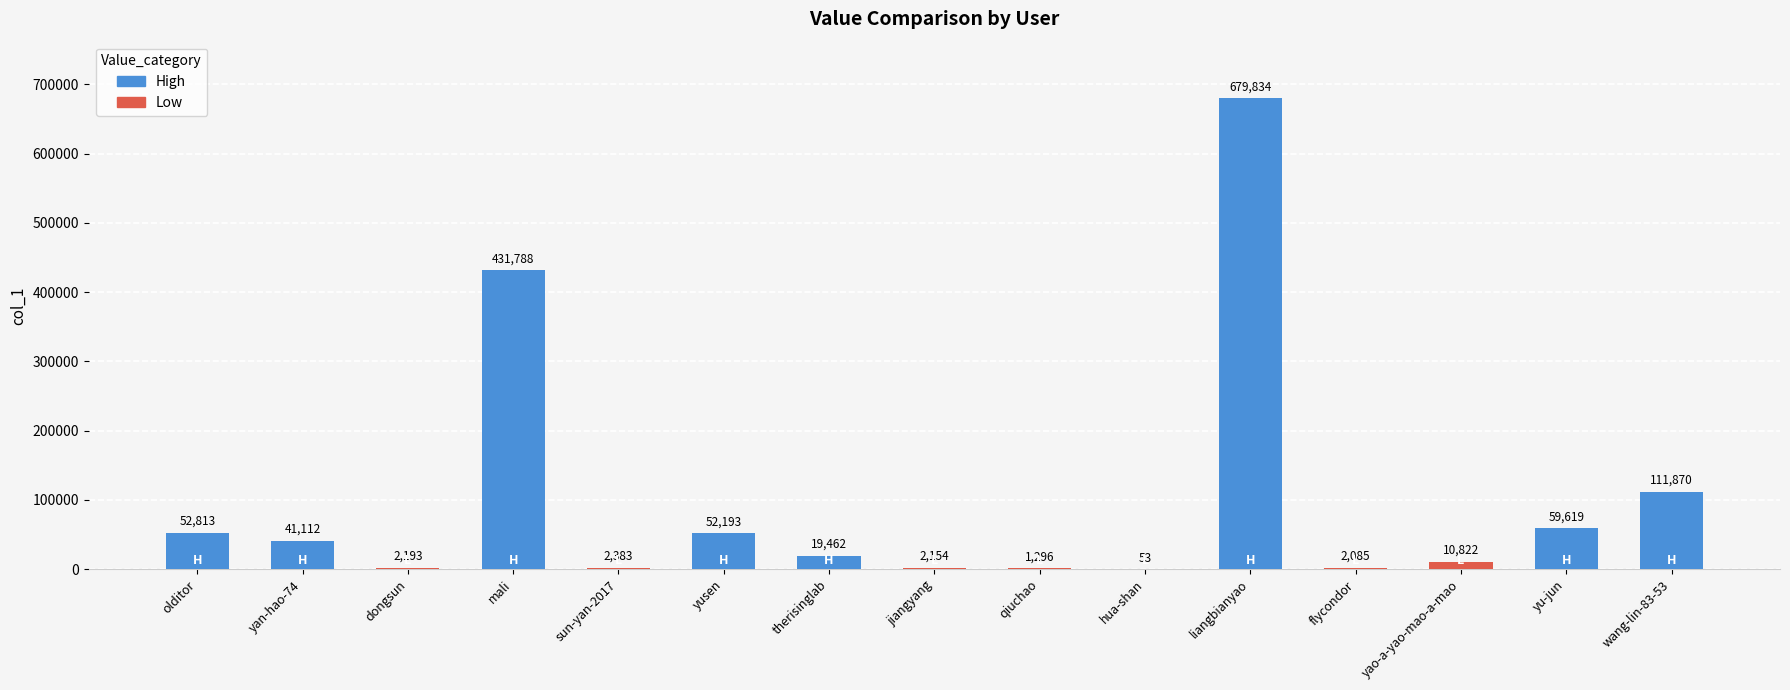

What is the greatest value displayed?

679834